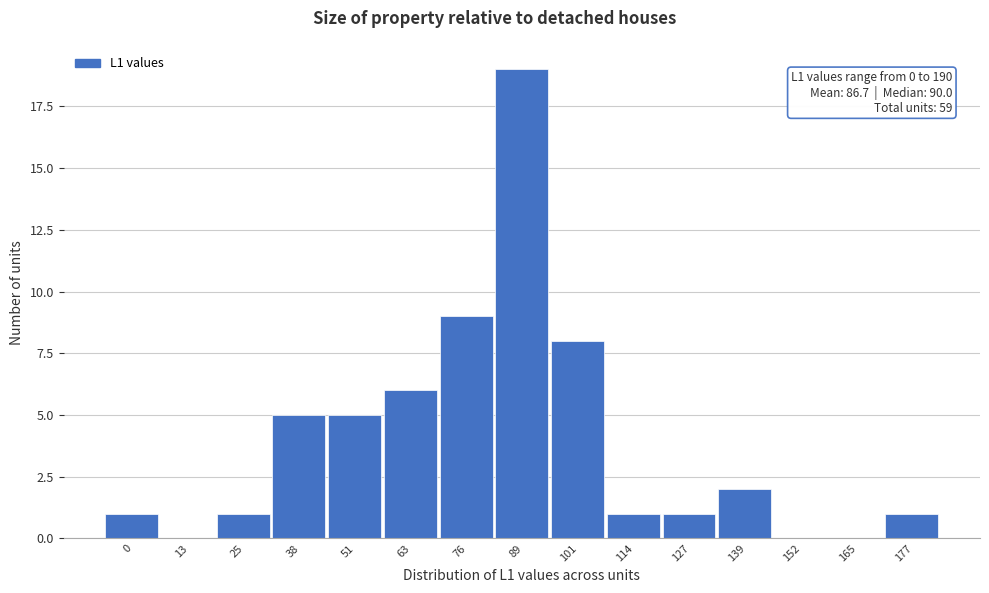

Reading right to left, transcribe all the data shown in this chart.

177=1	165=0	152=0	139=2	127=1	114=1	101=8	89=19	76=9	63=6	51=5	38=5	25=1	13=0	0=1